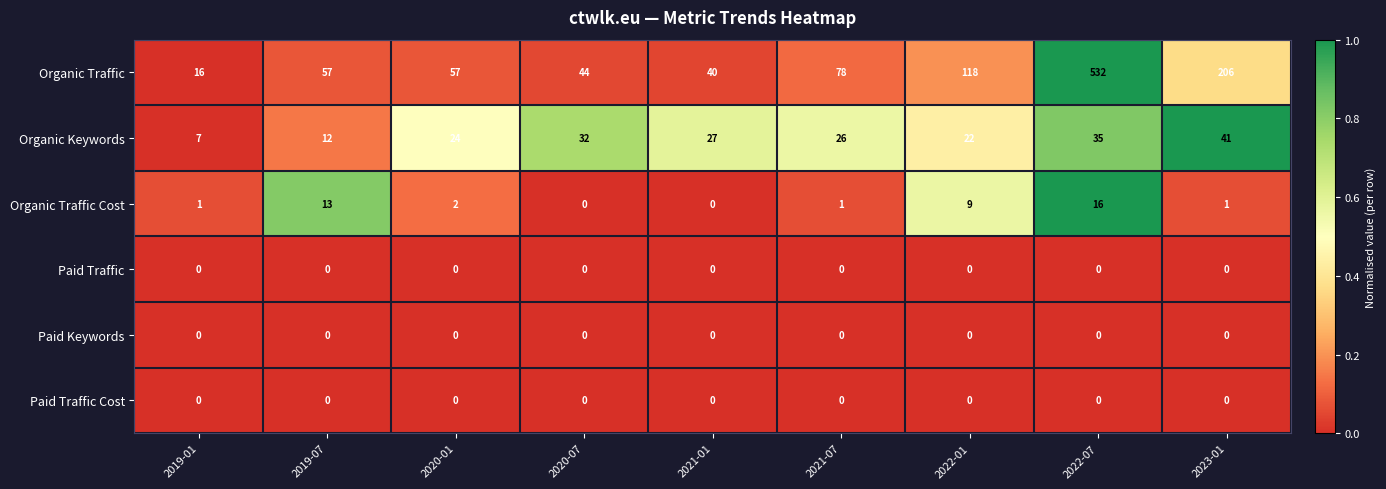

Between 2020-01 and 2022-01, which series saw the biggest shift?

Organic Traffic